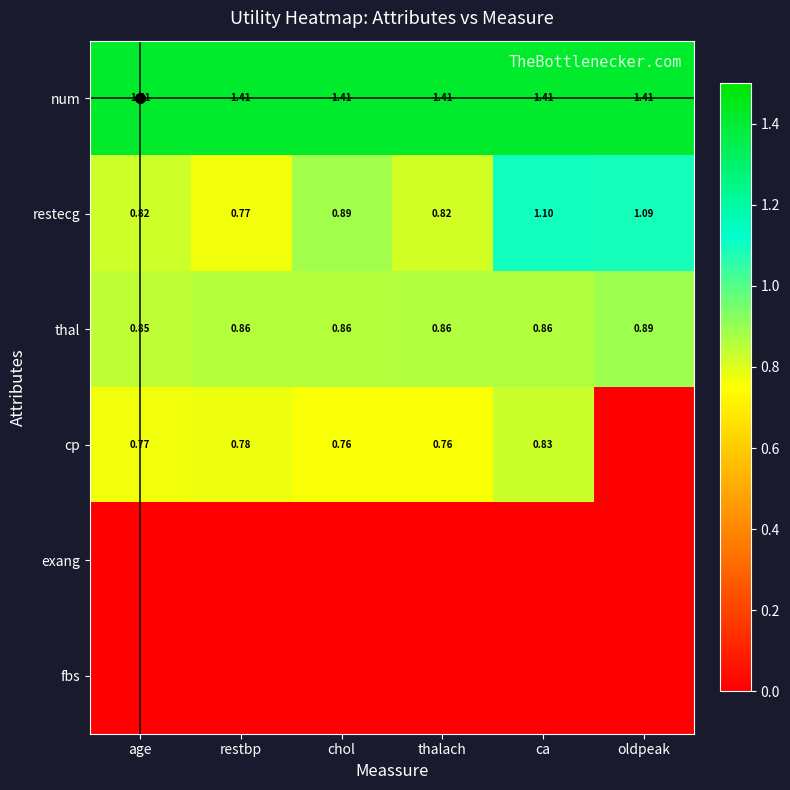

Is the value of restecg at oldpeak greater than the value of thal at restbp?

Yes